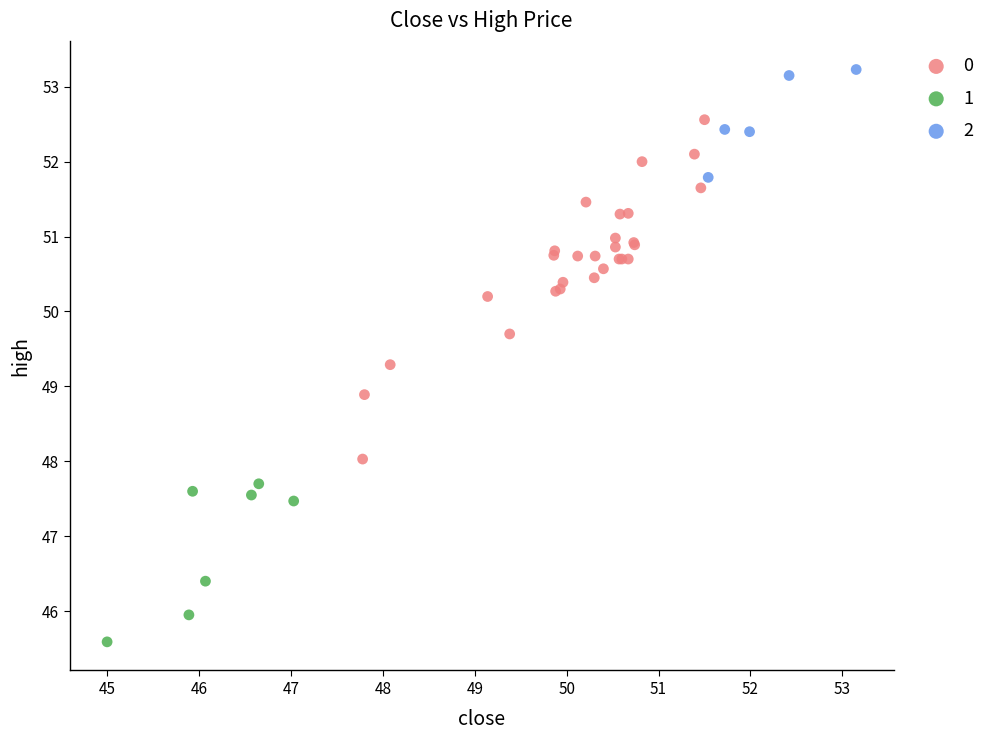

Which series has the largest Y range (max minus min)?

0